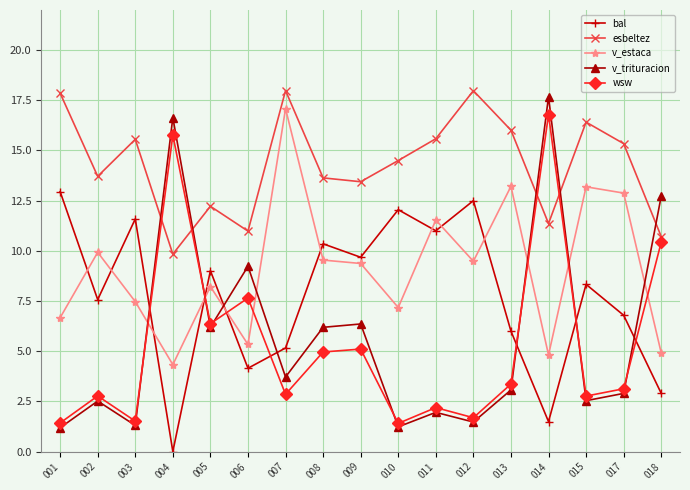

What is the difference between the second highest and second lowest values in the esbeltez series?

7.3